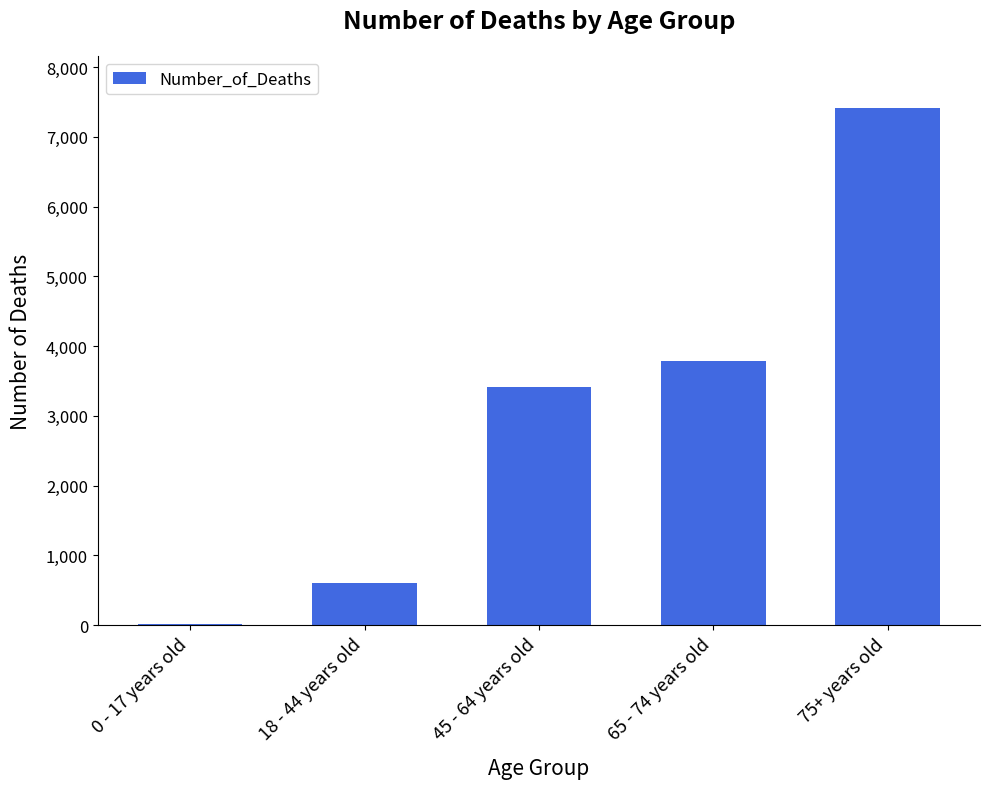

The value at 45 - 64 years old is 3413. True or false?

True